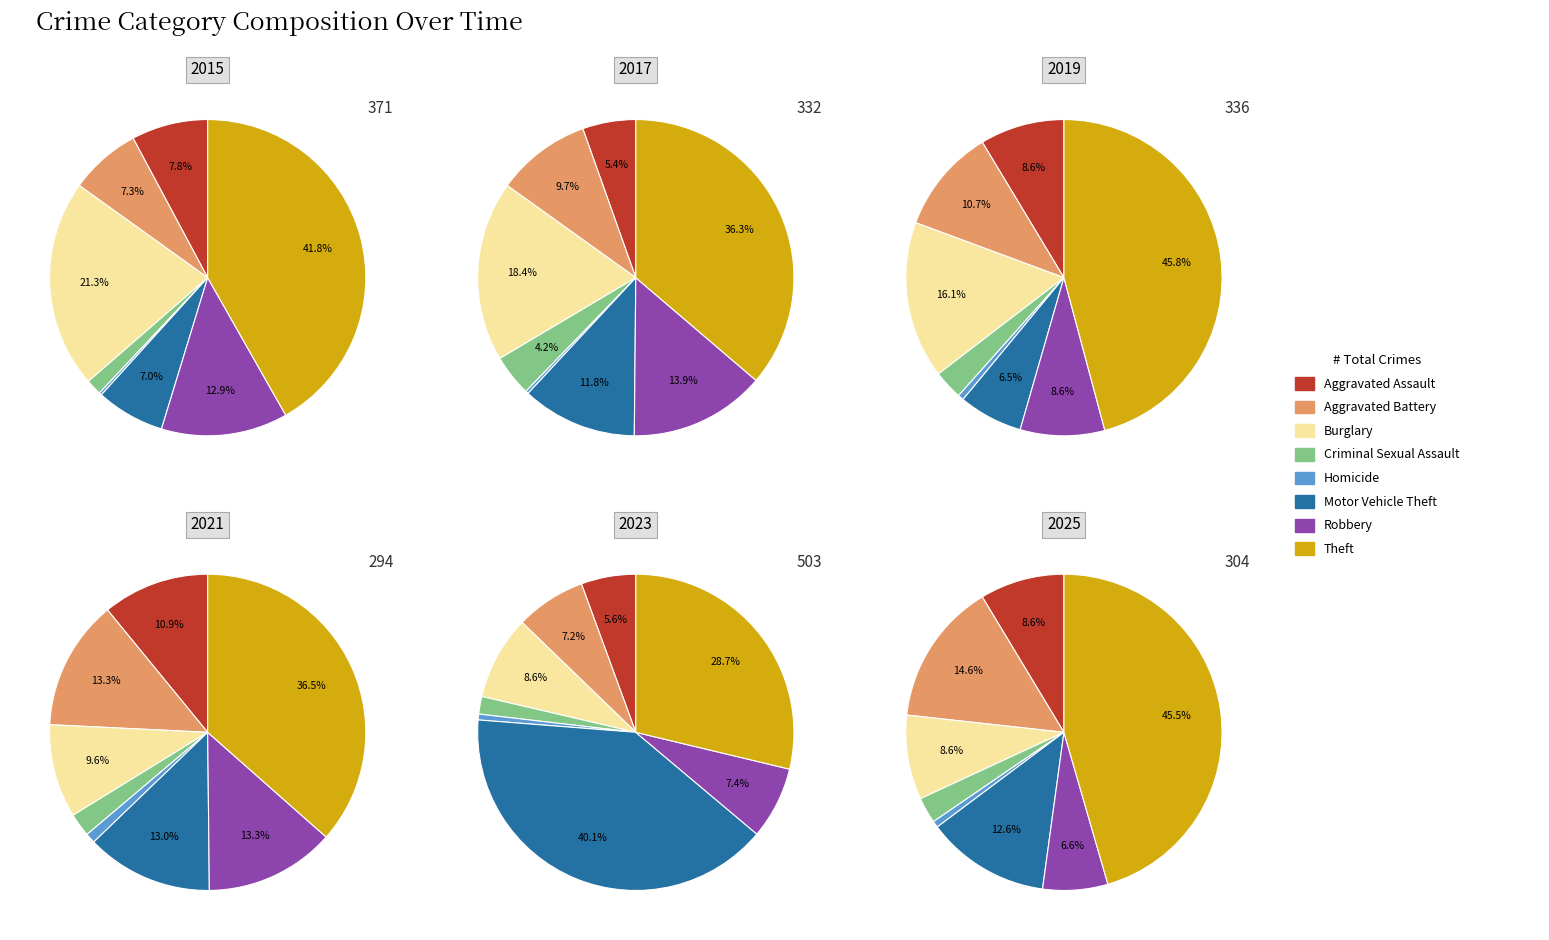

Is there any slice that represents more than half of the pie?

No